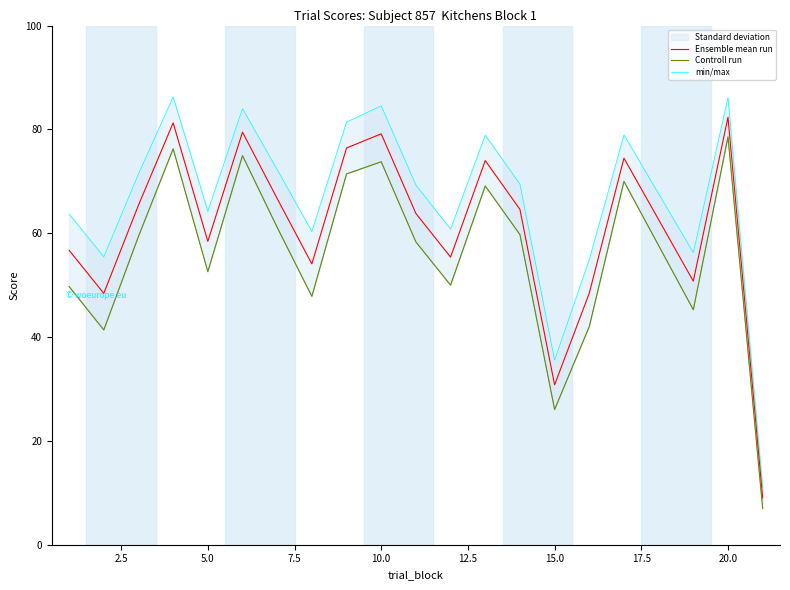

What is the maximum value for Ensemble mean run?

82.3